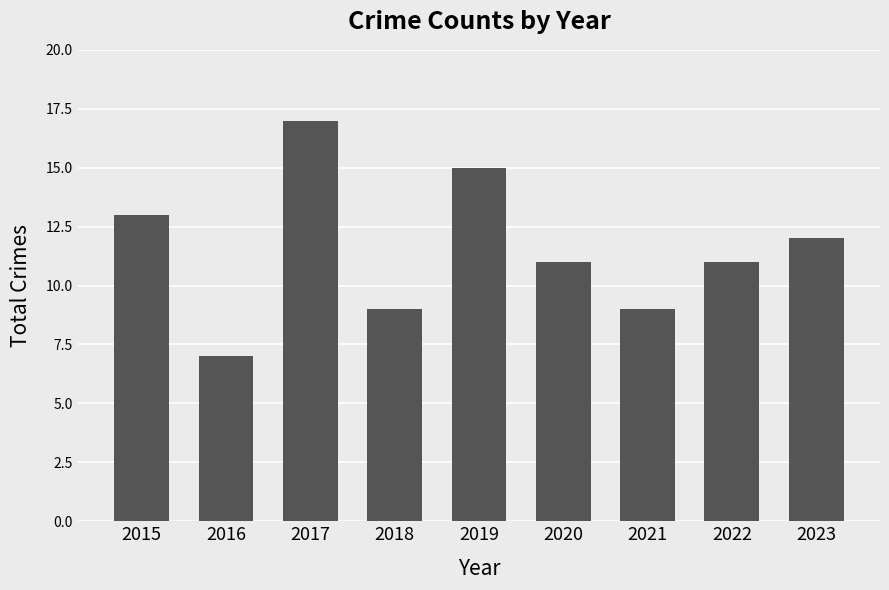

Where does the data first go above 11?

2015